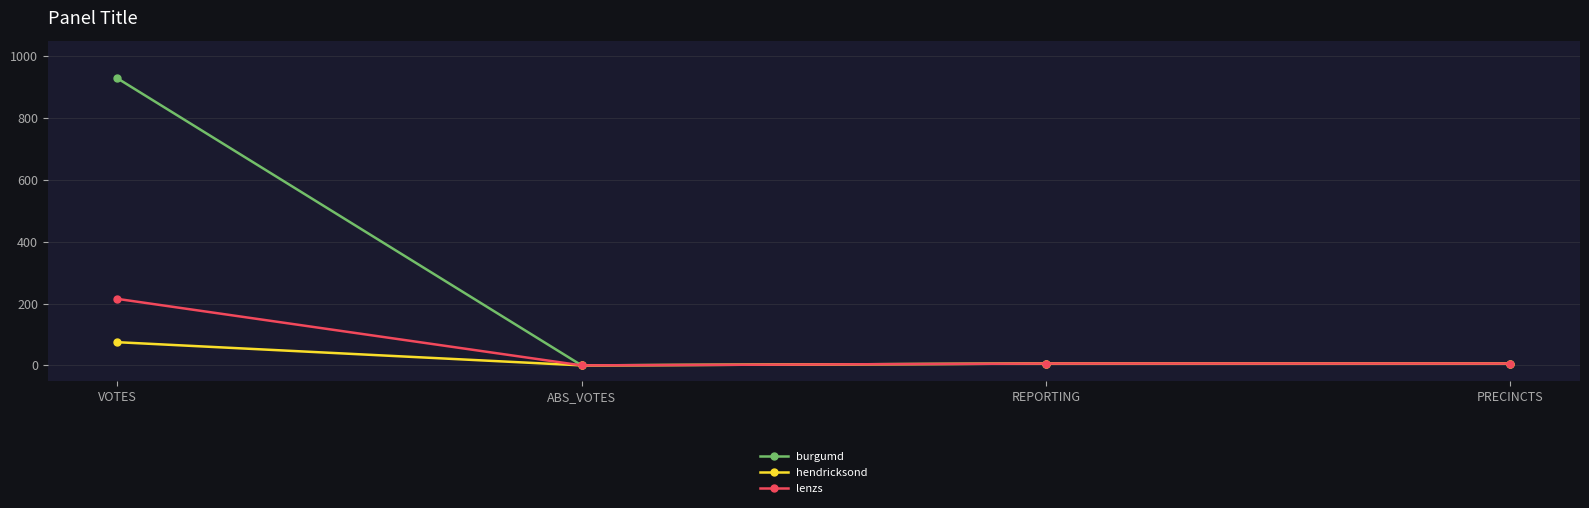

Rank the series by their average value, from lowest to highest.

hendricksond, lenzs, burgumd